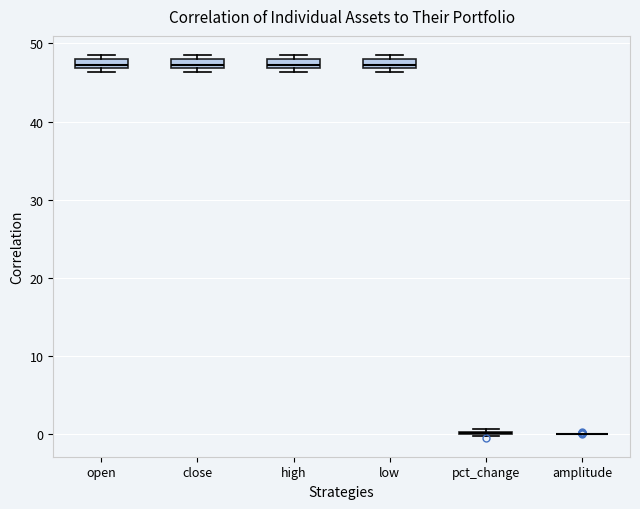

Where is the lower edge of the box for high on the y-axis? The values are not printed on the chart, so give them approximately, as read against the axis.

47